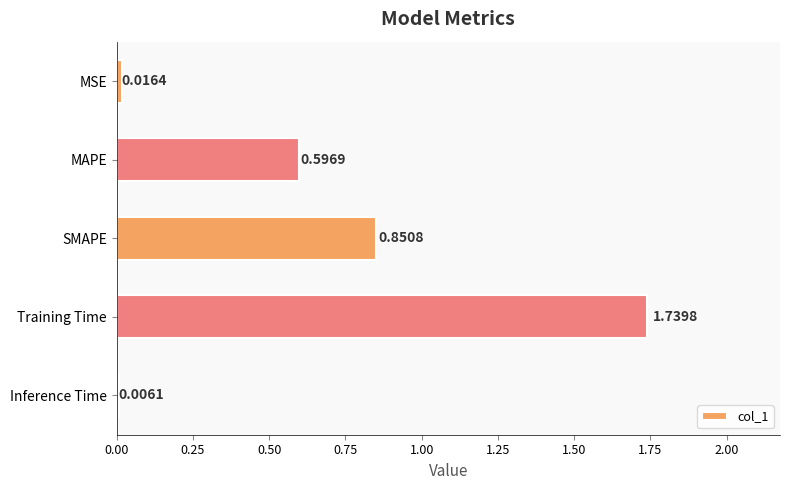

What is the sum of all values?

3.2